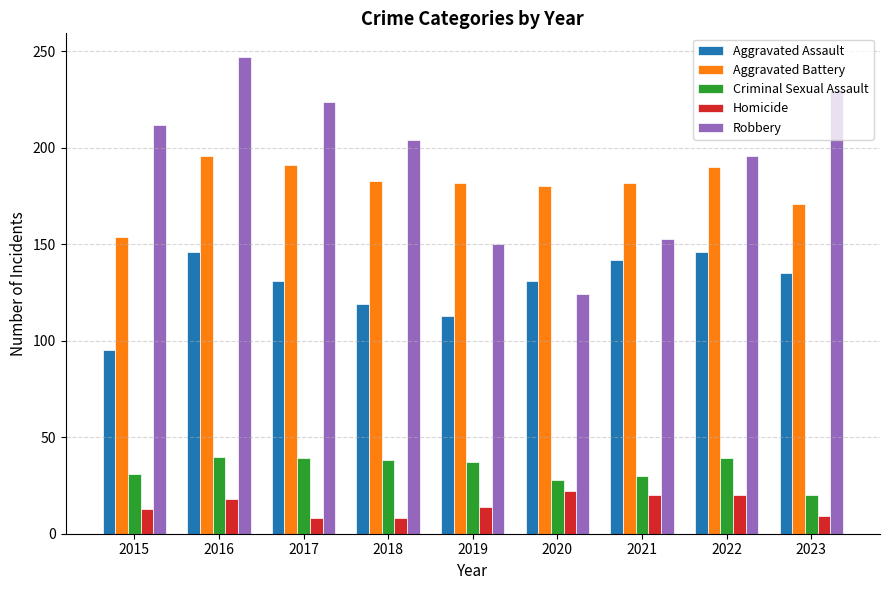

What is the highest value of the Robbery series?

247